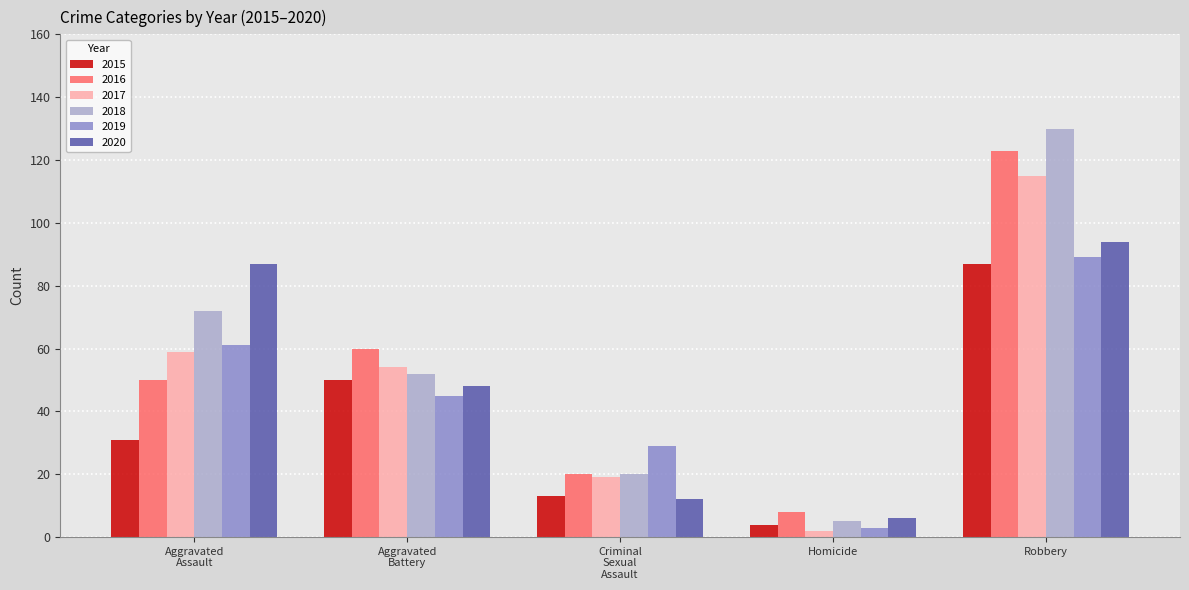

What is the difference between the maximum and minimum values in the 2018 series?

125